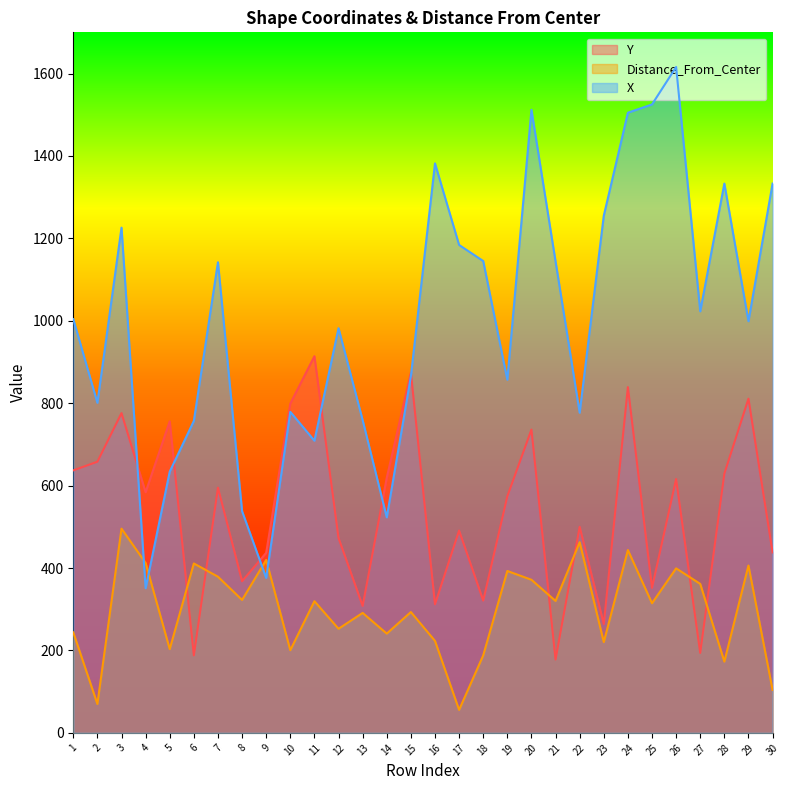

Where is the first local minimum for Distance_From_Center?

2